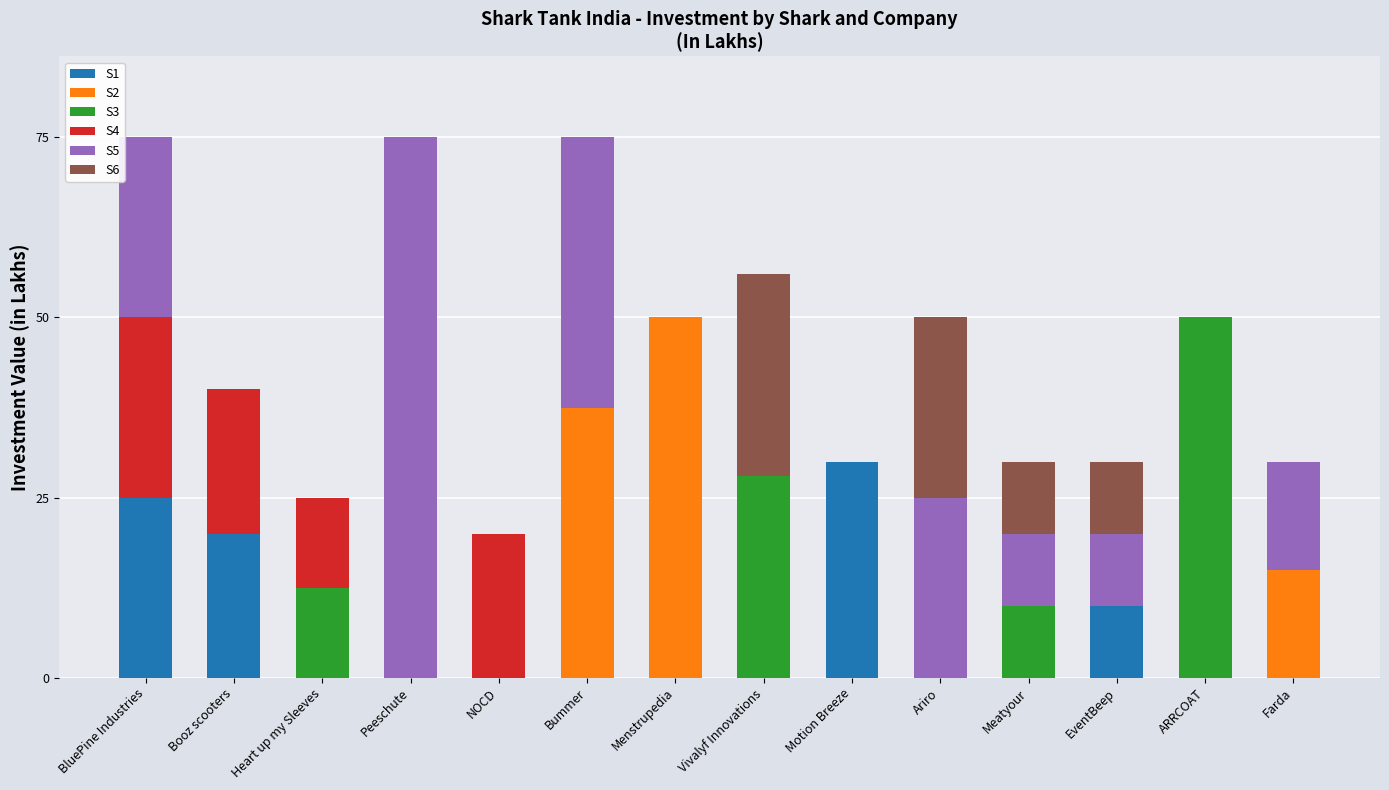

Is it true that S1 equals 0.0 at Meatyour?

True